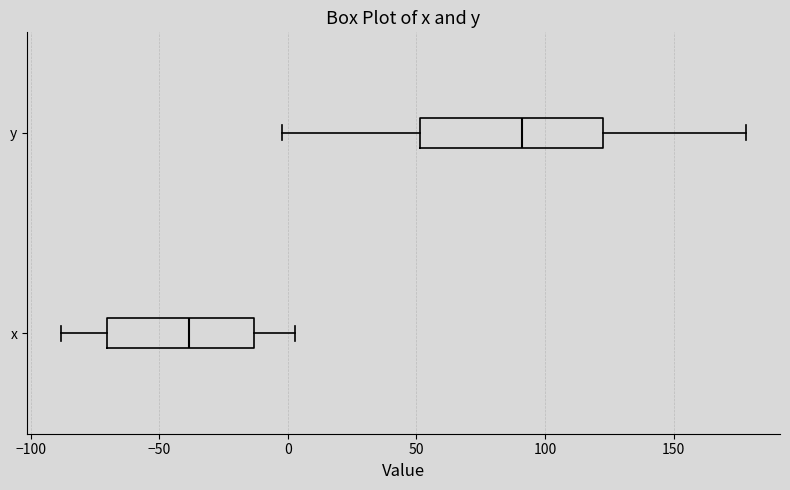

Which box has the furthest to the right median line?

y